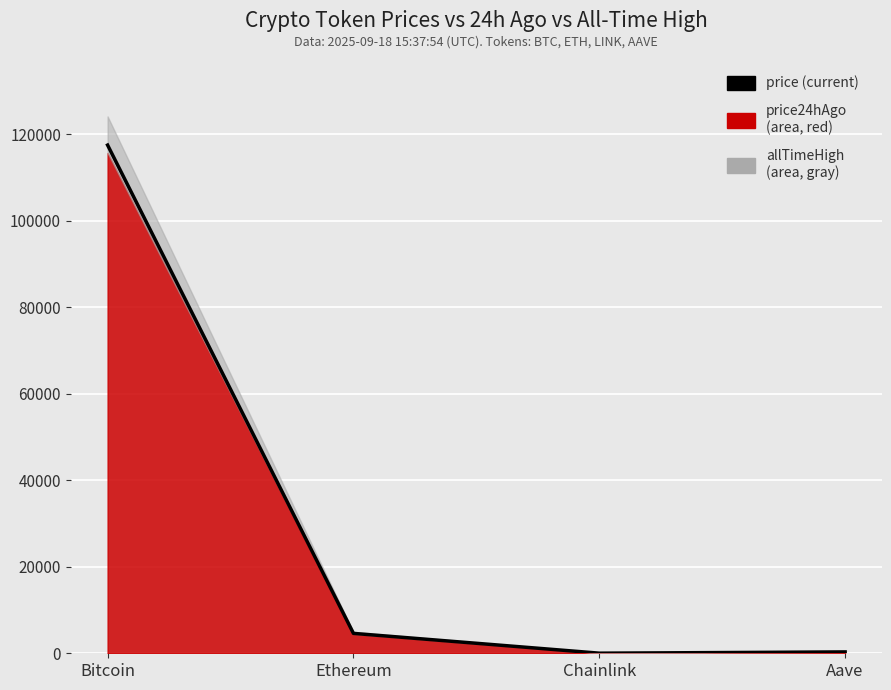

How many data points are less than 4600?

2